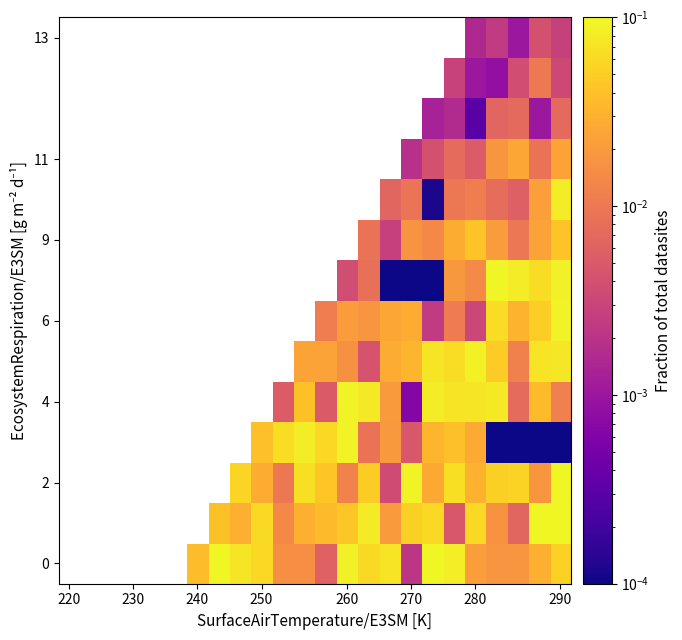

At which category is the sum across all series the highest?

290